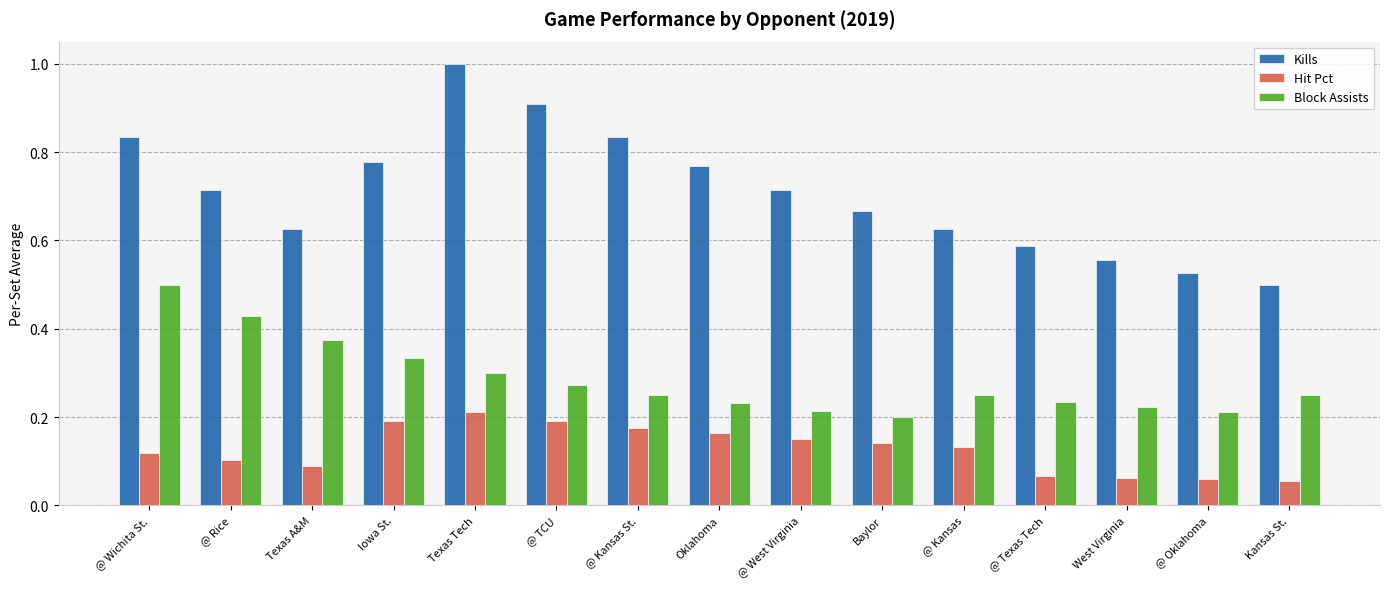

What position from the right is Iowa St.?

12